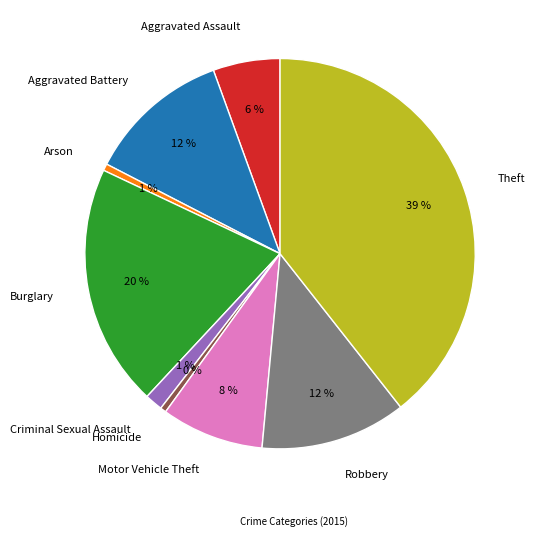

Count the number of slices in the pie.

9